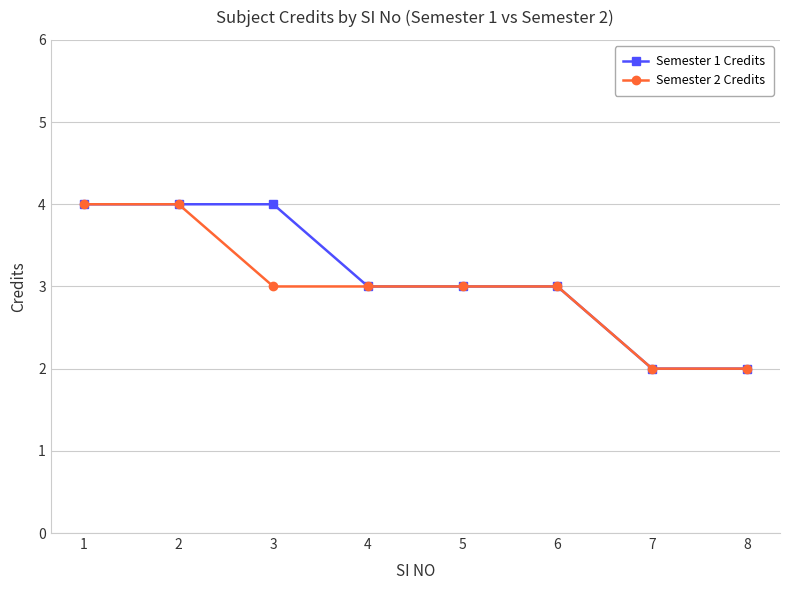

Does the chart display data point markers on the line(s)?

Yes